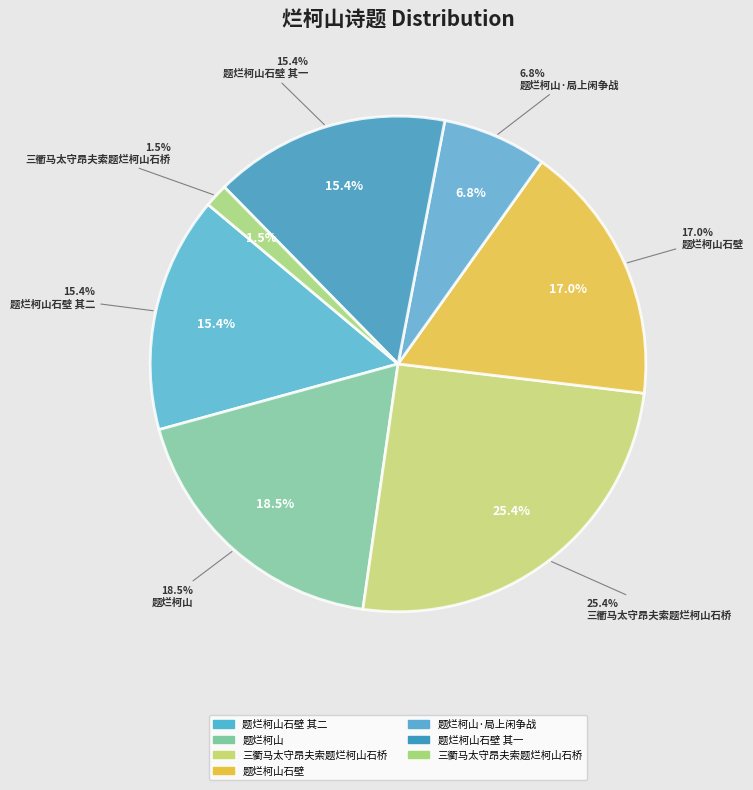

What portion of the pie excludes 题烂柯山石壁?

83.0%